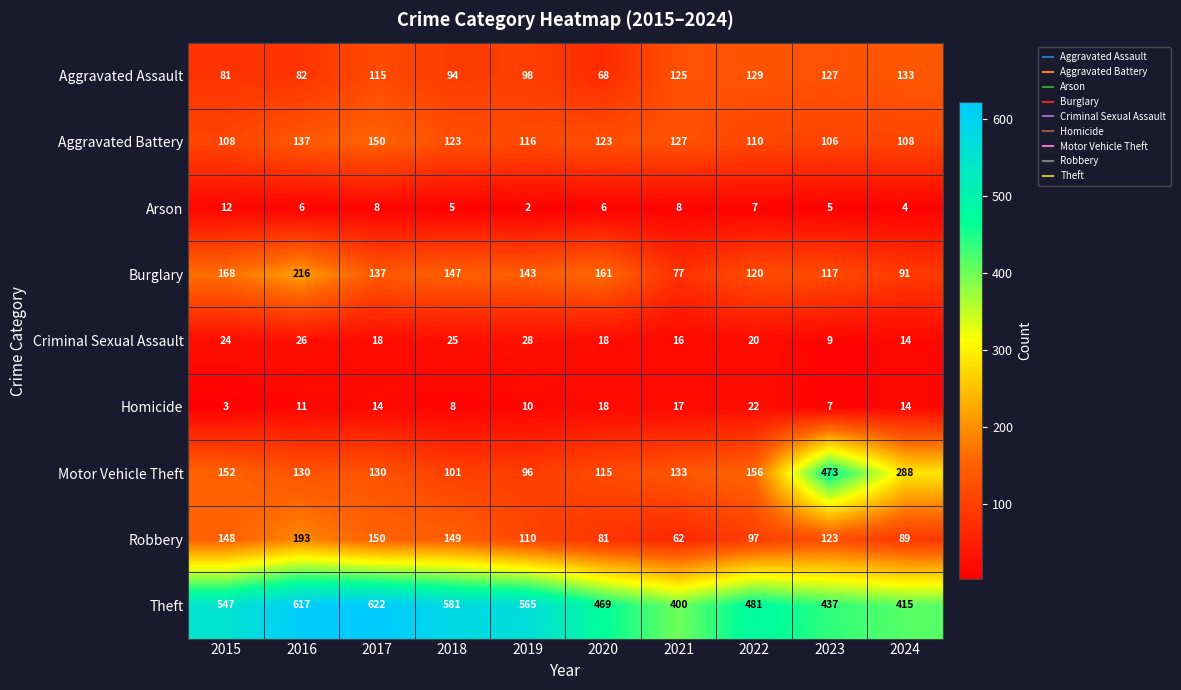

At which label is Aggravated Assault closest to 100?

2019